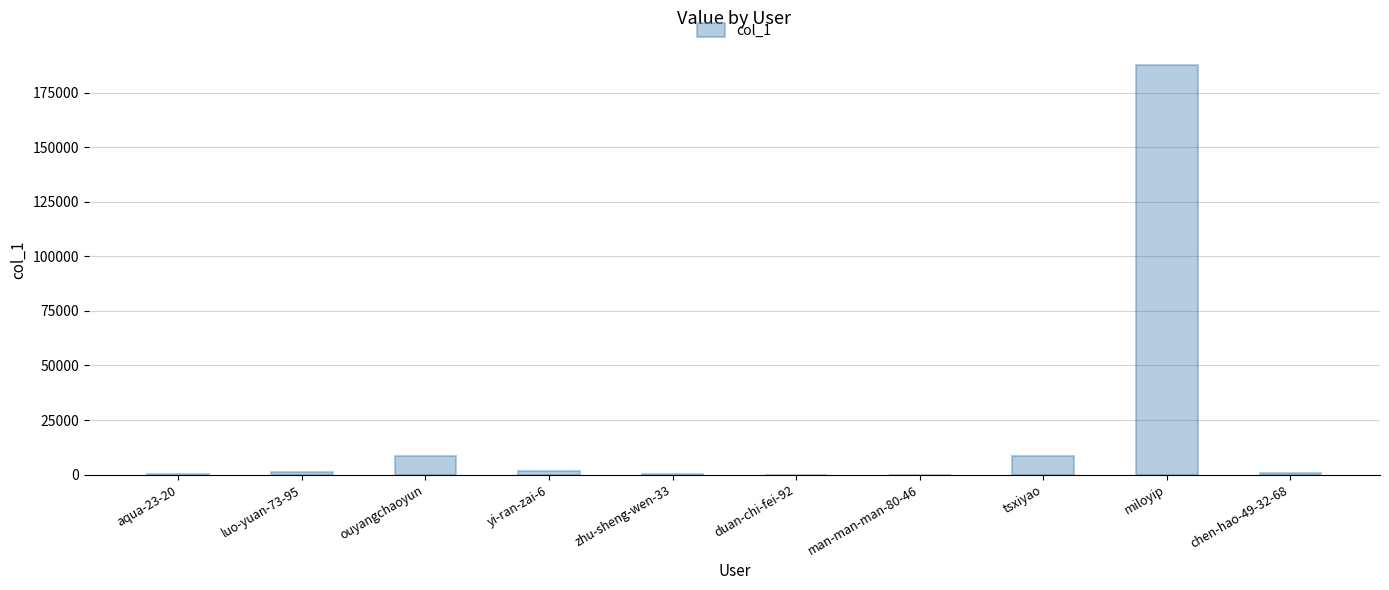

What is the sum of the values at luo-yuan-73-95 and tsxiyao?

9604